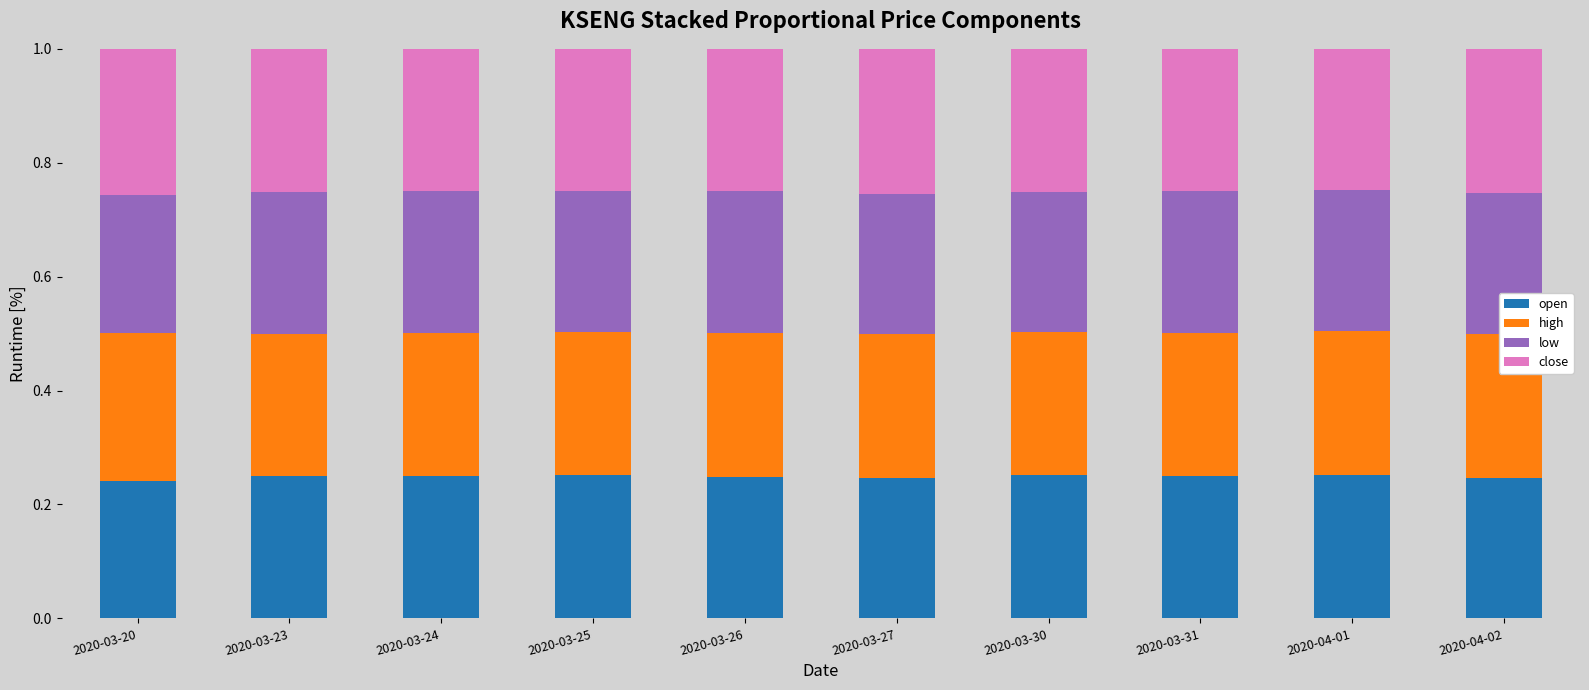

What is the sum of all open values?

2.5